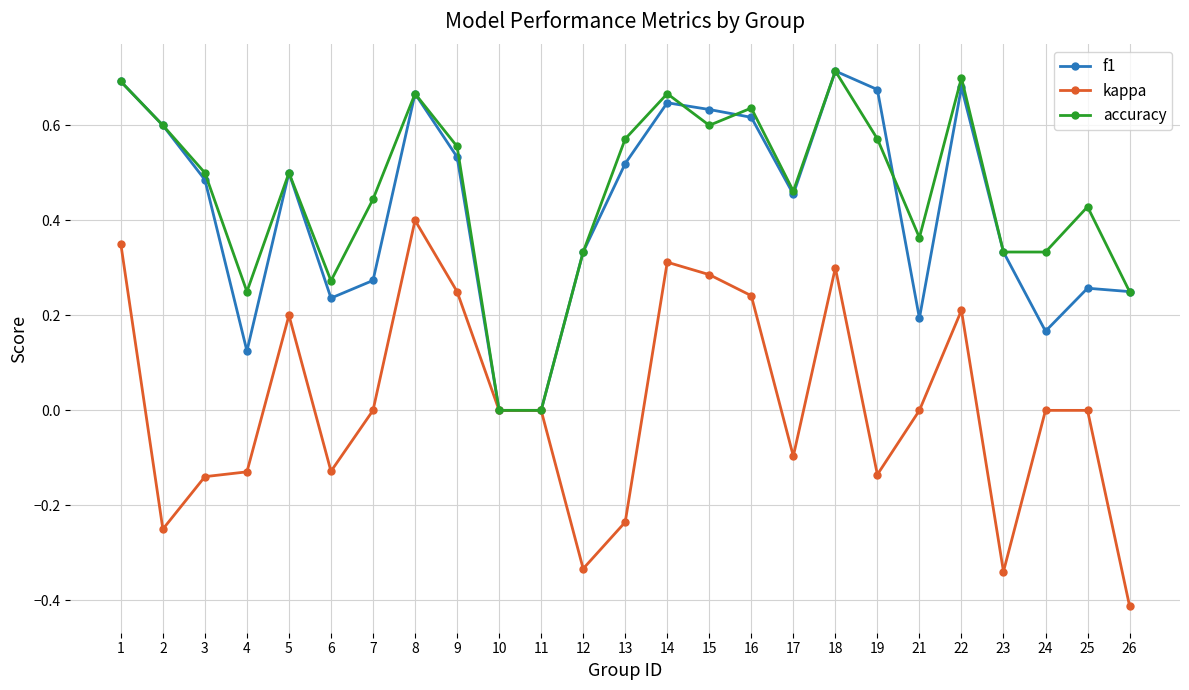

Count the number of data series in this chart.

3